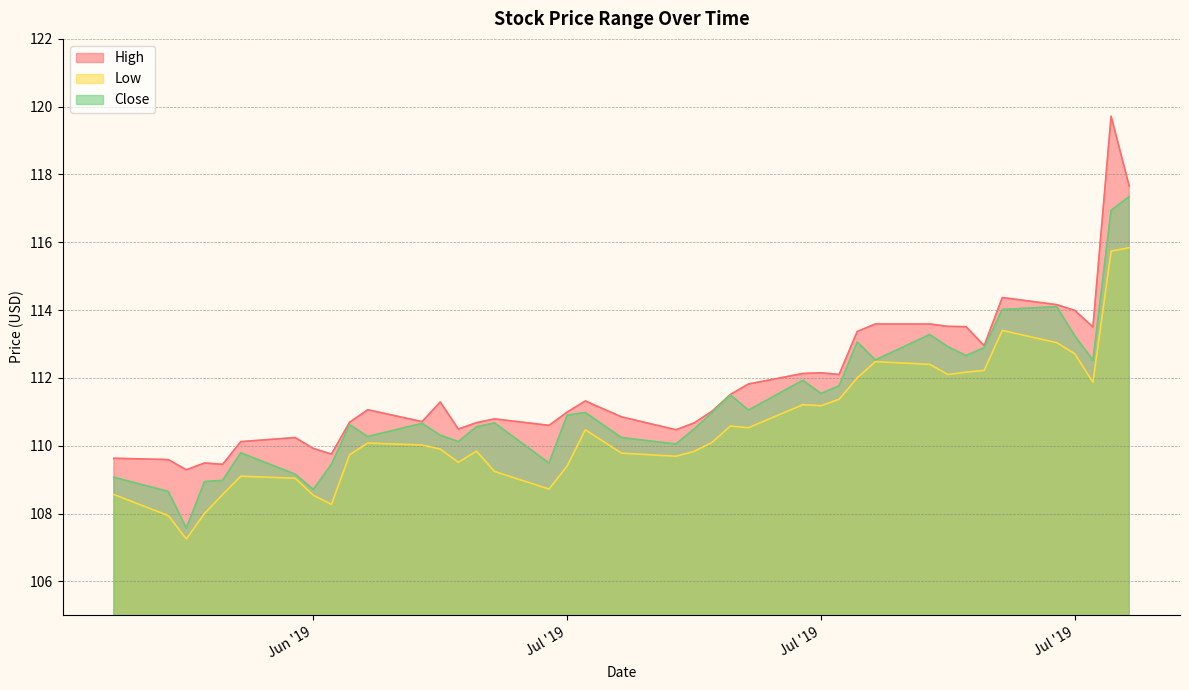

Is the value of Low at 2019-07-15 greater than the value of High at 2019-07-22?

No